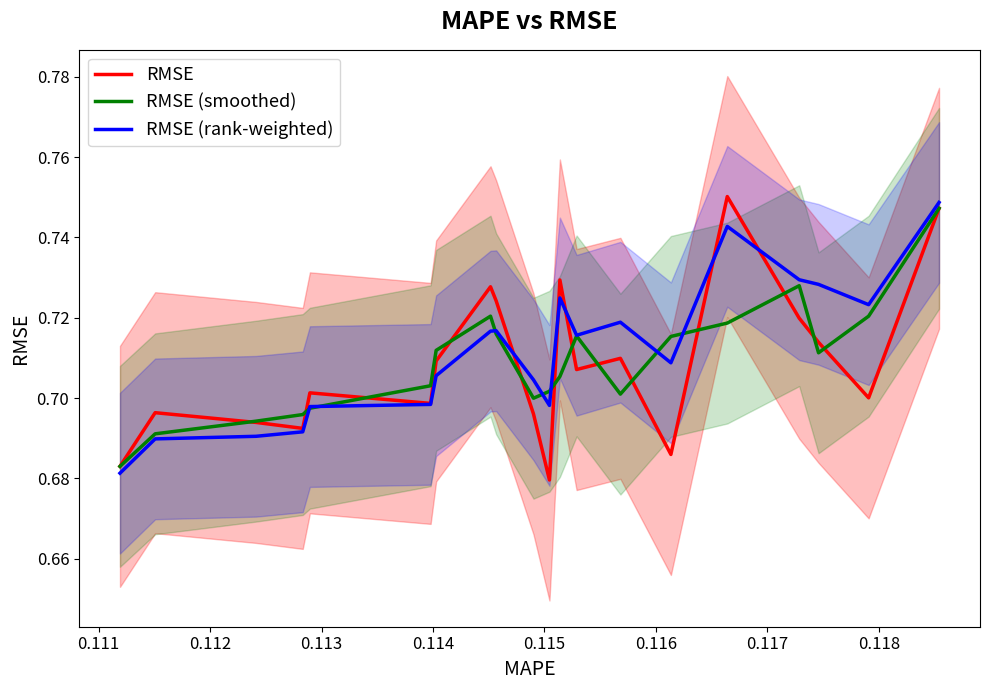

Which series ends up on top after the final intersection of RMSE (rank-weighted) and RMSE (smoothed)?

RMSE (rank-weighted)